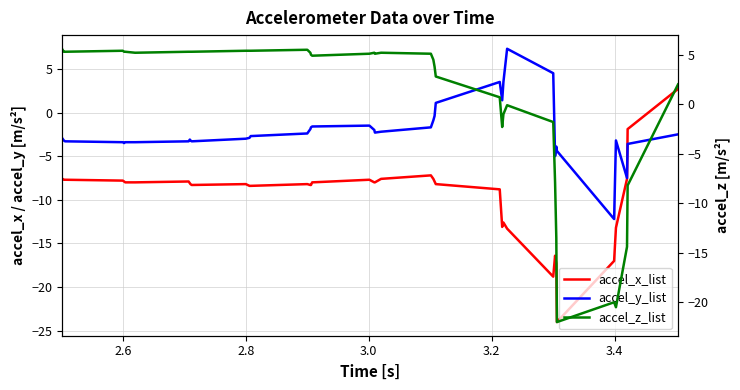

How many data points does each series have?

40